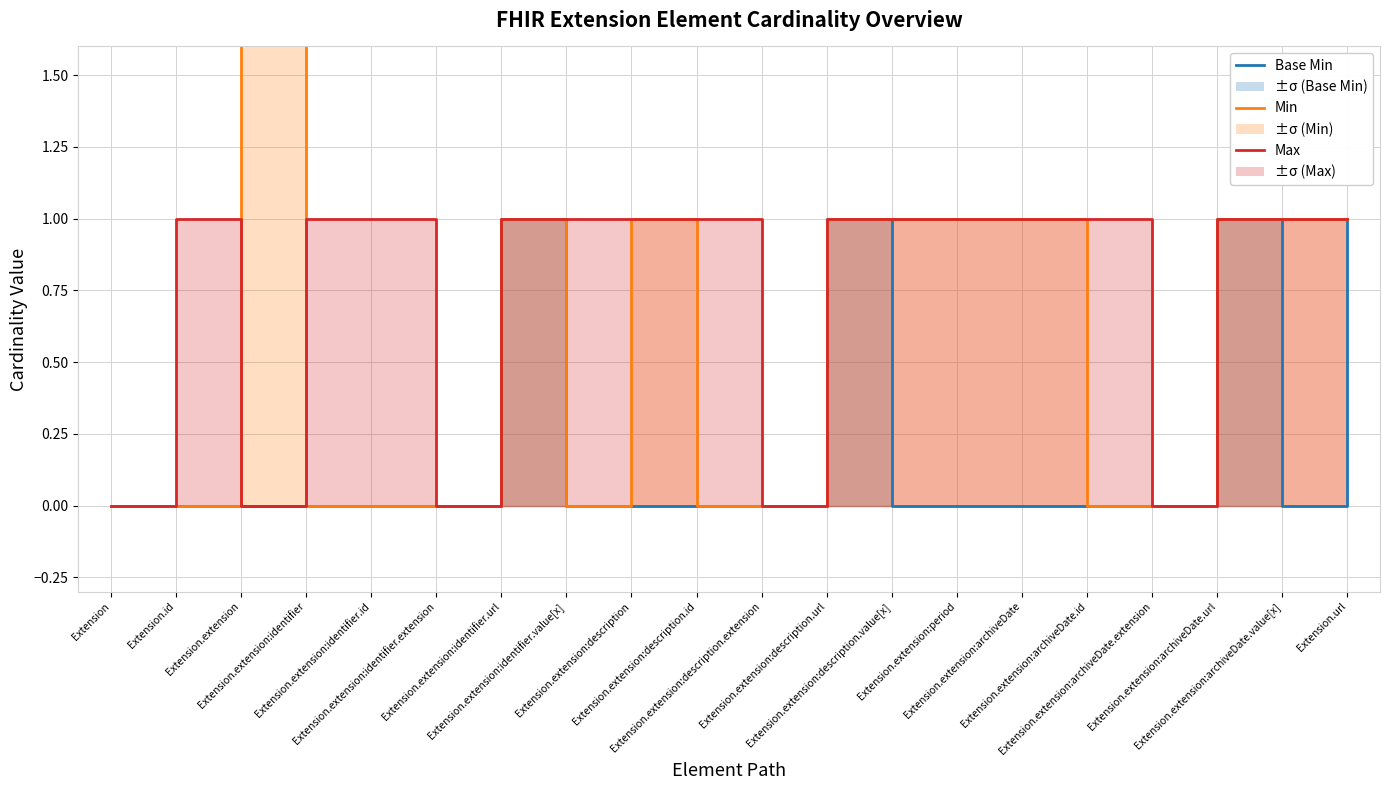

How many values in the Max series are below 1?

5